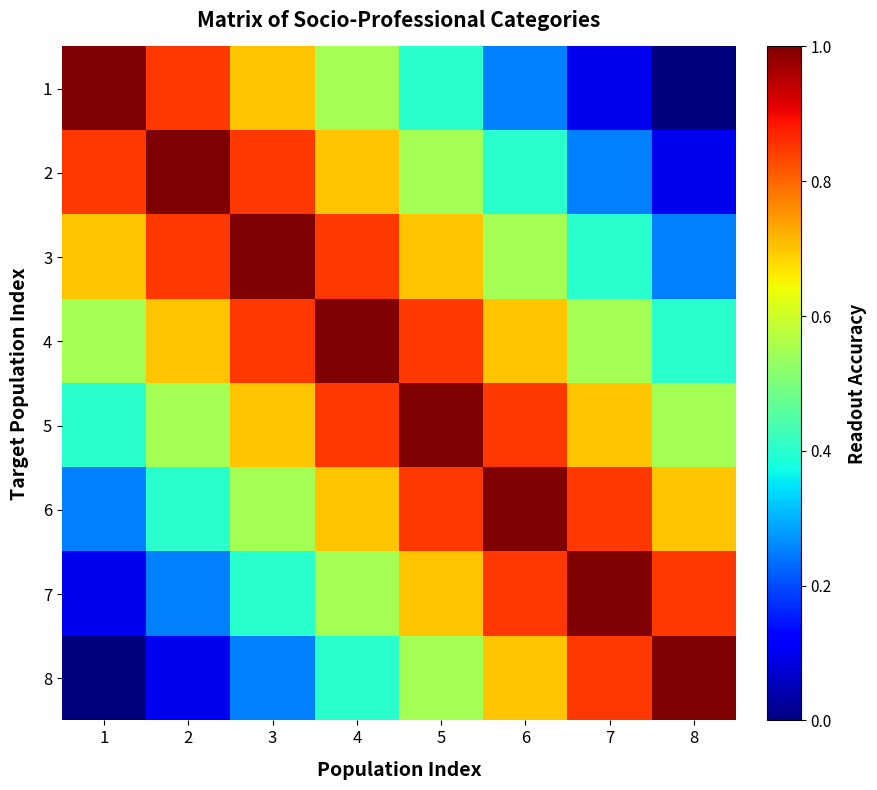

Which has a higher value, 6 or 5?

5